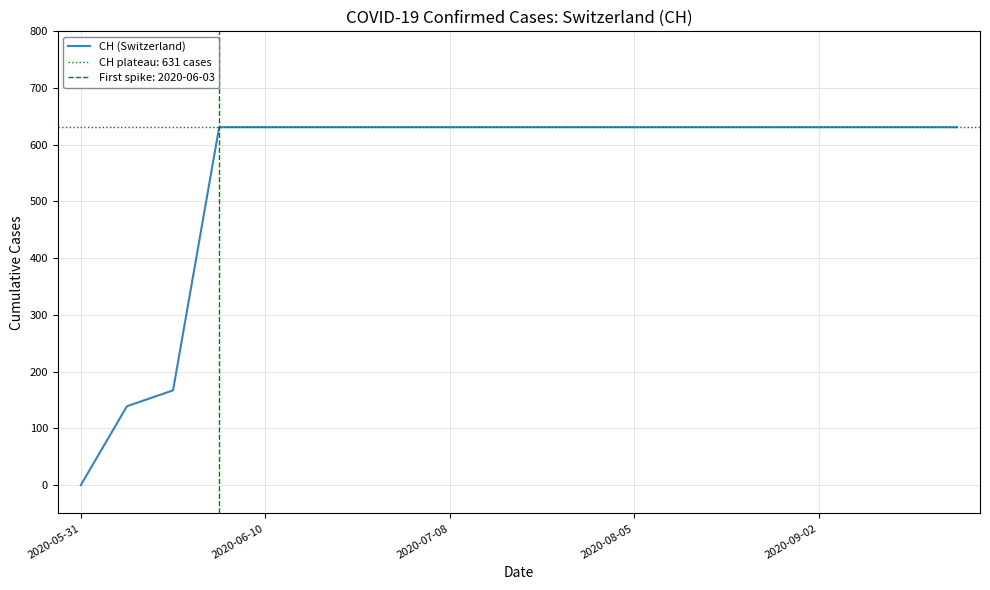

How many lines are shown in the chart?

1